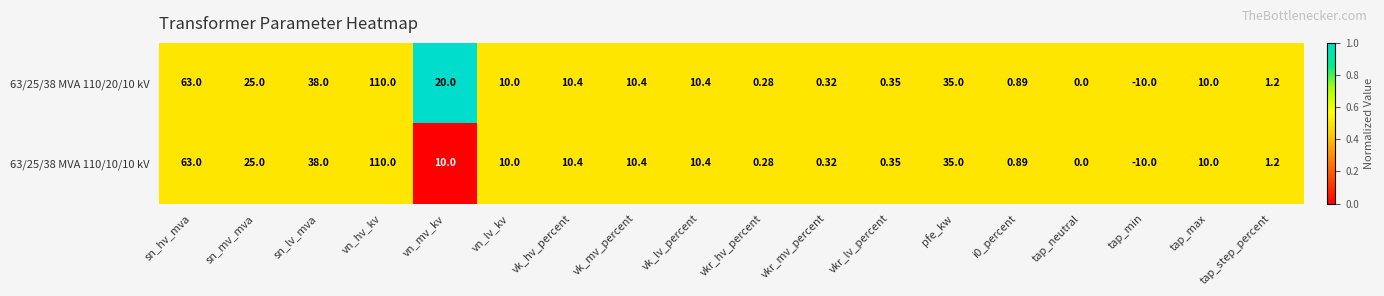

Which label corresponds to the smallest value in the chart?

tap_min